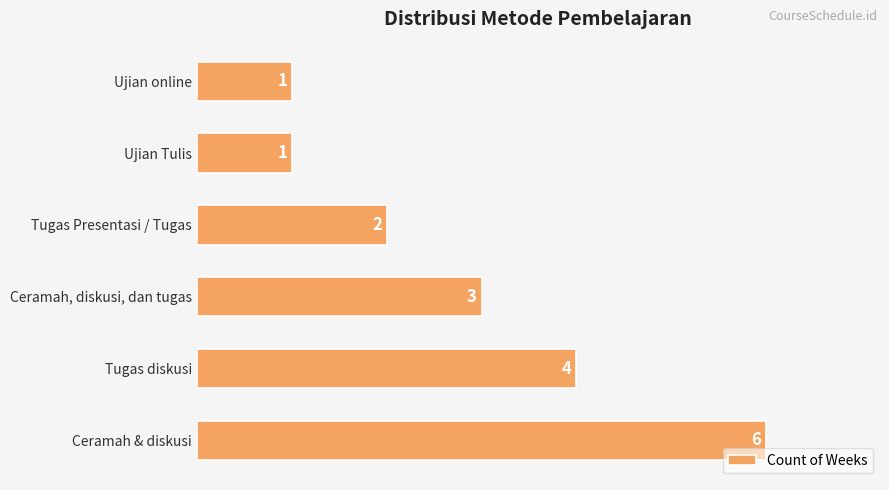

What is the average value?

3